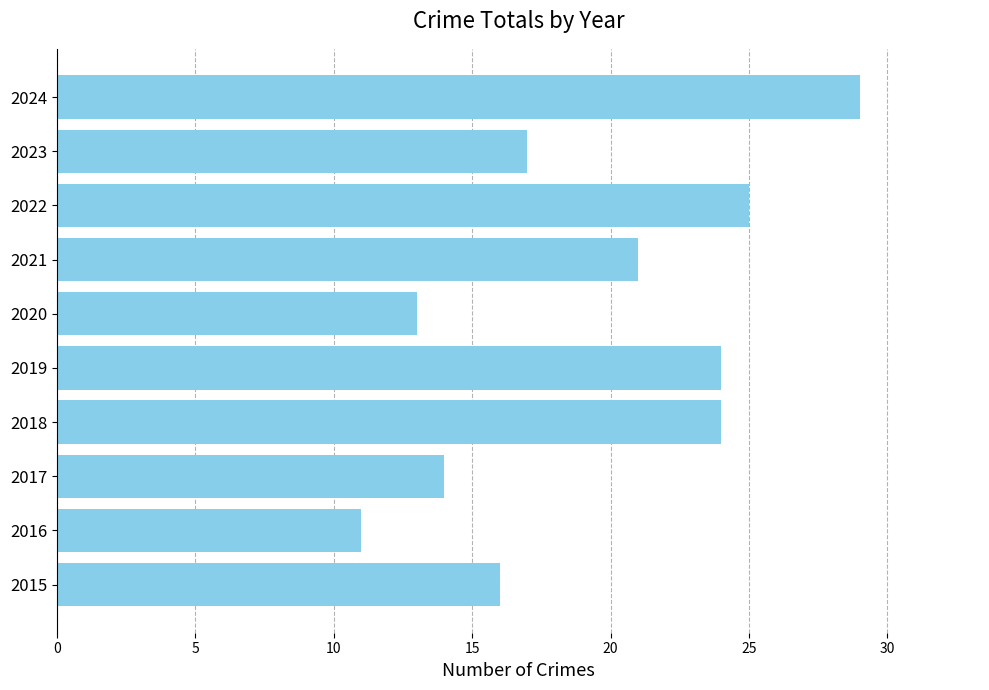

What is the greatest value displayed?

29